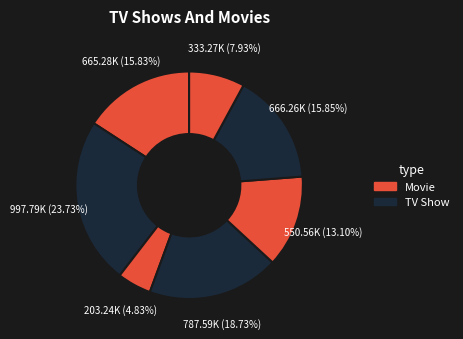

Does any single category account for the majority?

No